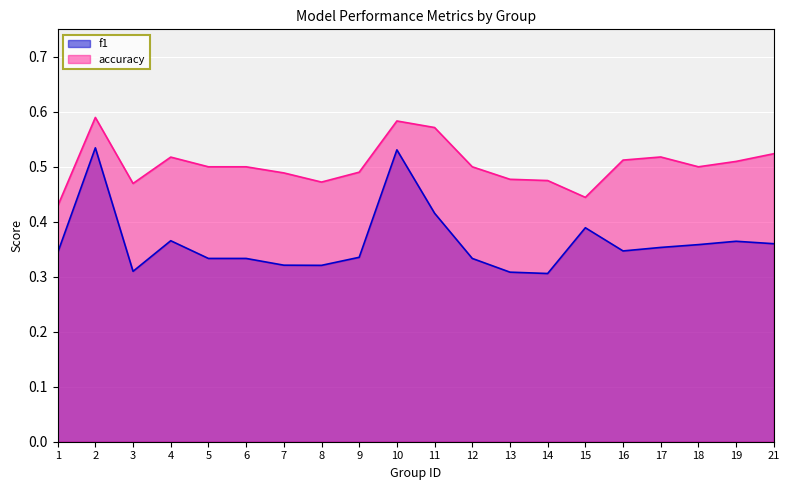

What are all the series names shown in the legend?

f1, accuracy